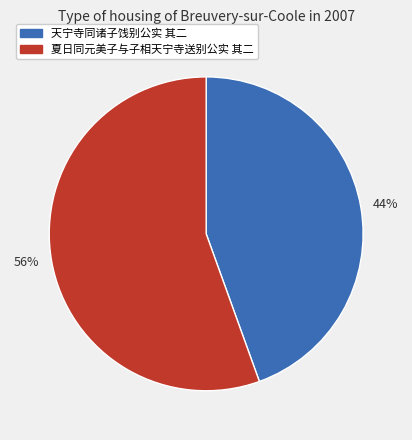

To the nearest percent, what is the combined percentage of 56% and 44%?

100%